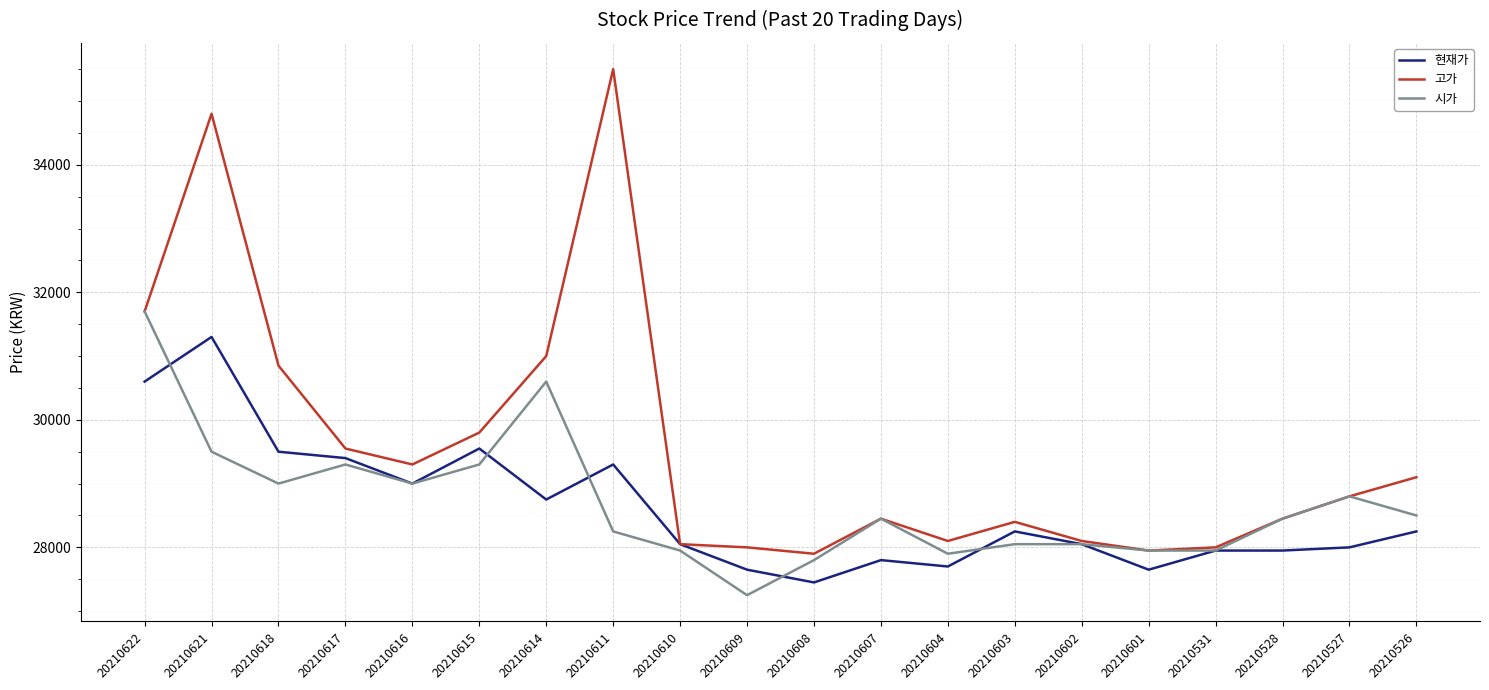

Rank the series by their maximum value, from lowest to highest.

현재가, 시가, 고가